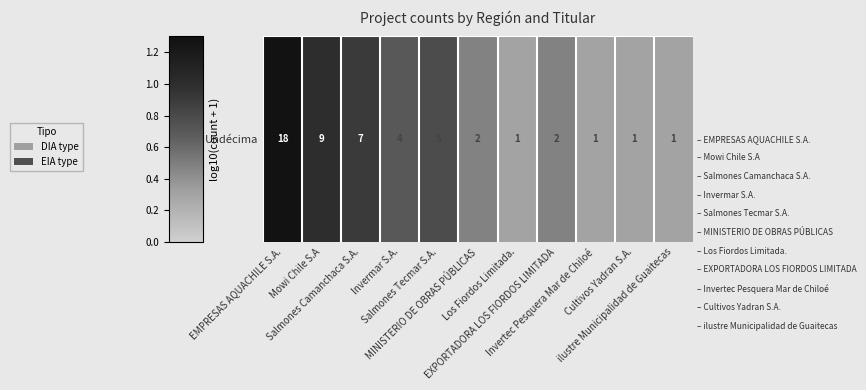

What is the greatest value displayed?

1.3